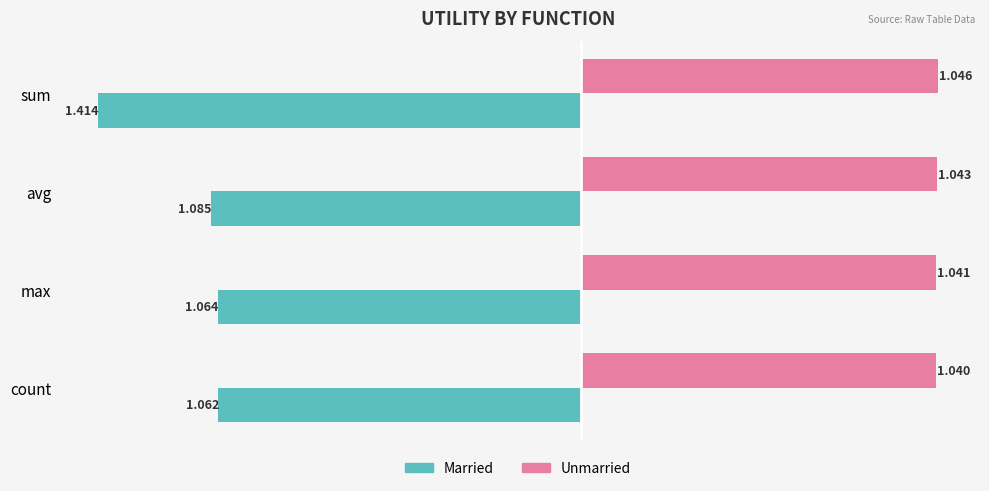

Rank the series by their average value, from highest to lowest.

Unmarried, Married